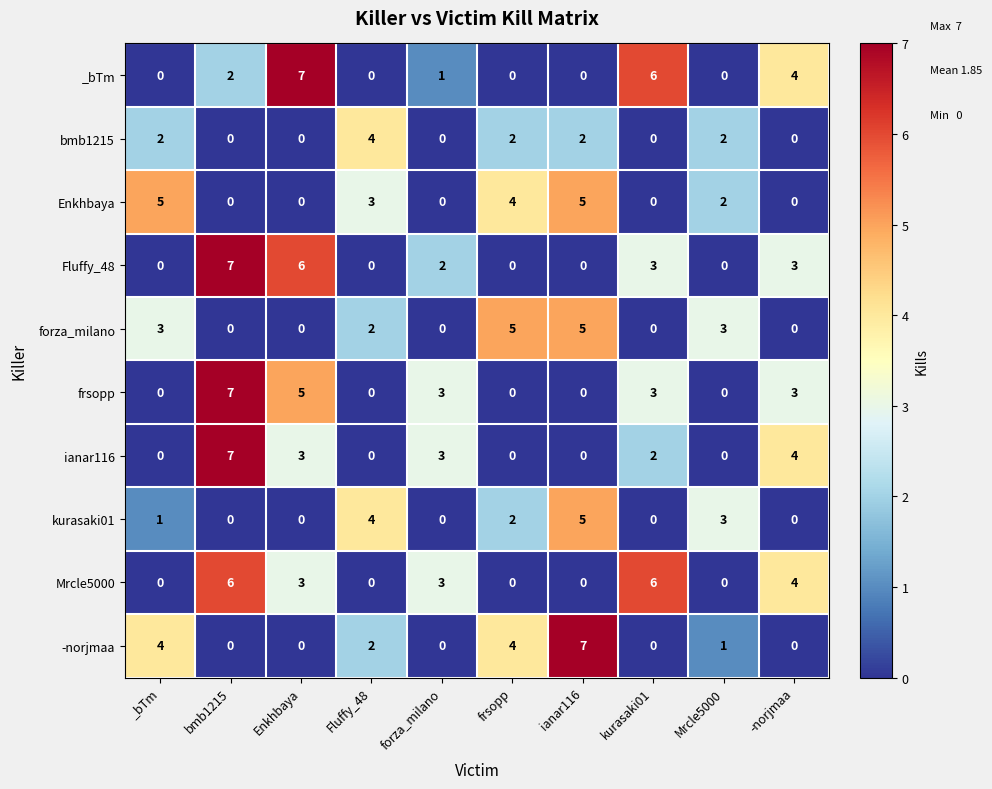

How many Mrcle5000 values are between 0 and 4?

8